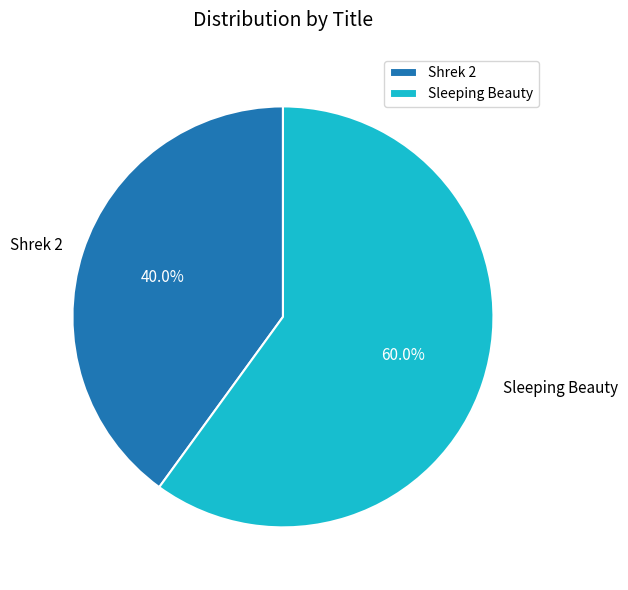

Combined, do Sleeping Beauty and Shrek 2 account for over 50%?

Yes